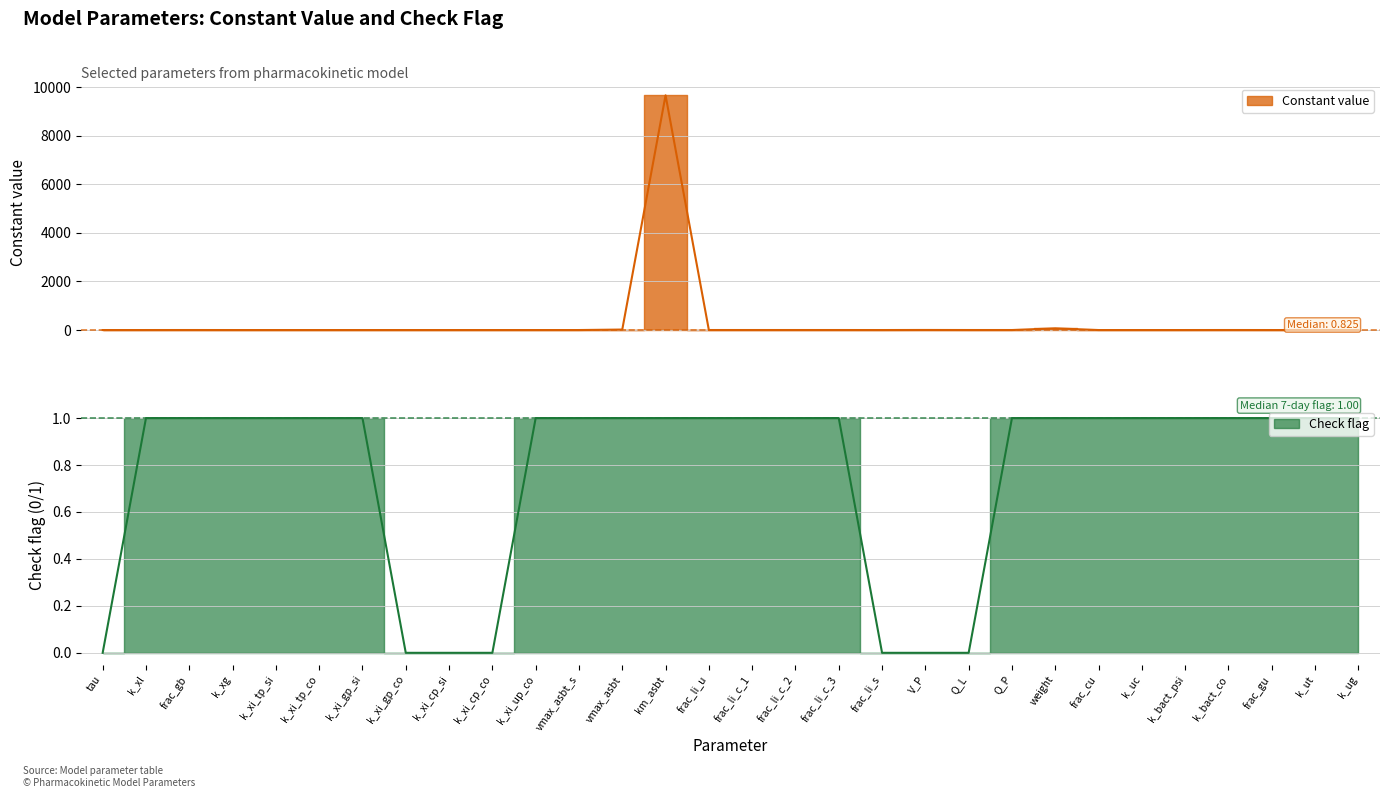

At how many categories does at least one series exceed 3223?

1